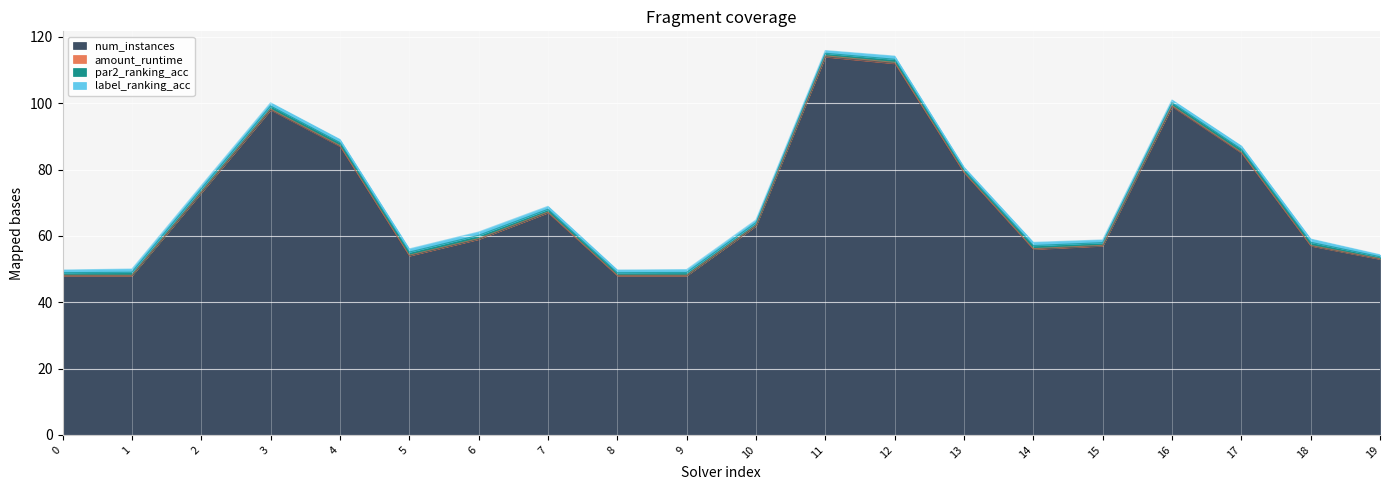

True or false: num_instances and label_ranking_acc intersect in this chart.

False